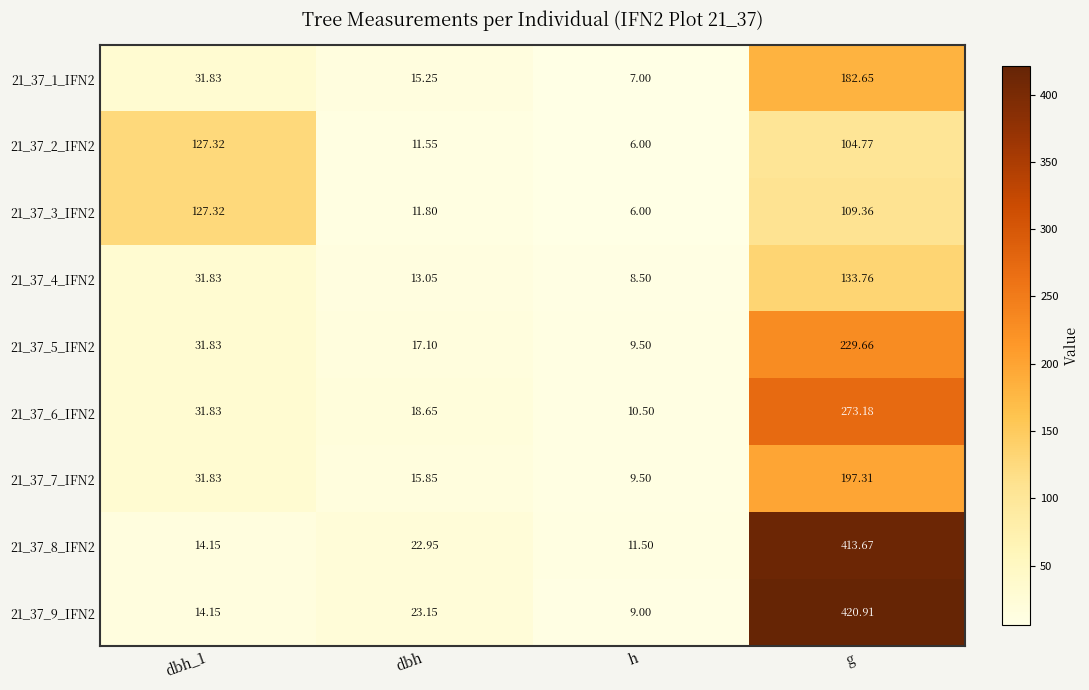

Is the value of 21_37_2_IFN2 at h greater than the value of 21_37_3_IFN2 at dbh?

No